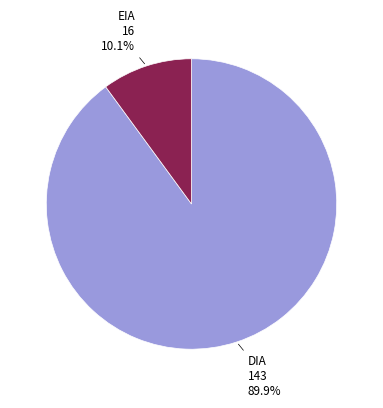

Is there a majority slice in this chart?

Yes